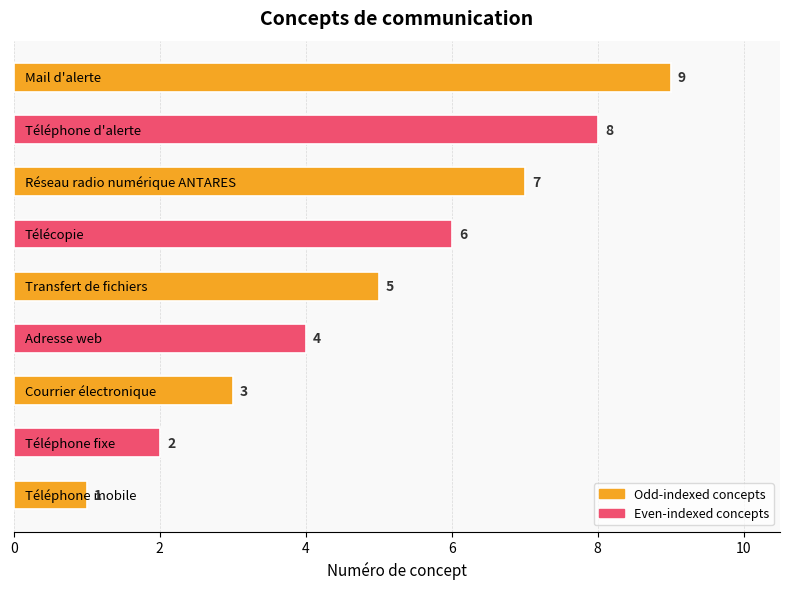

Count the values in the range 3 to 7.

5